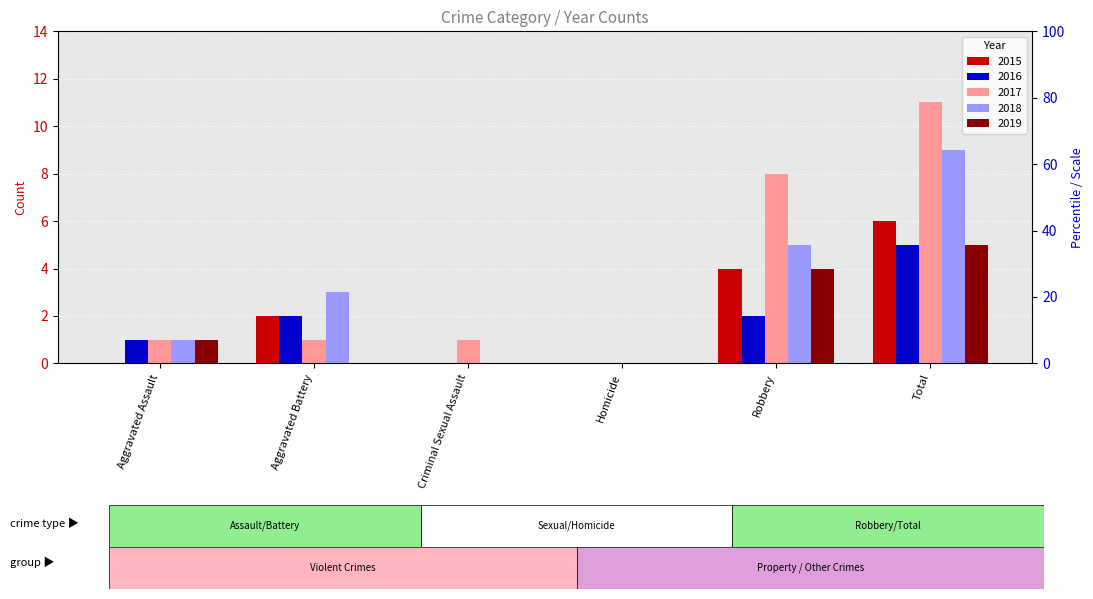

How many bars are there in each group?

5